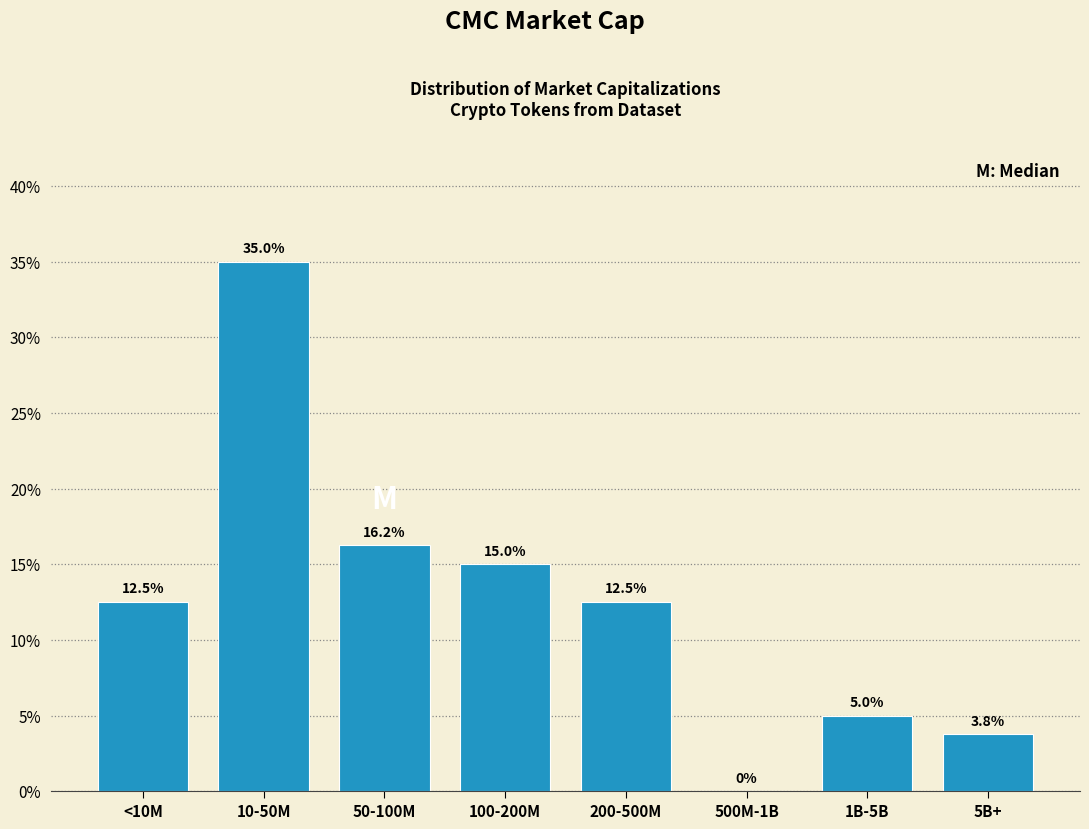

What is the greatest value displayed?

35.0